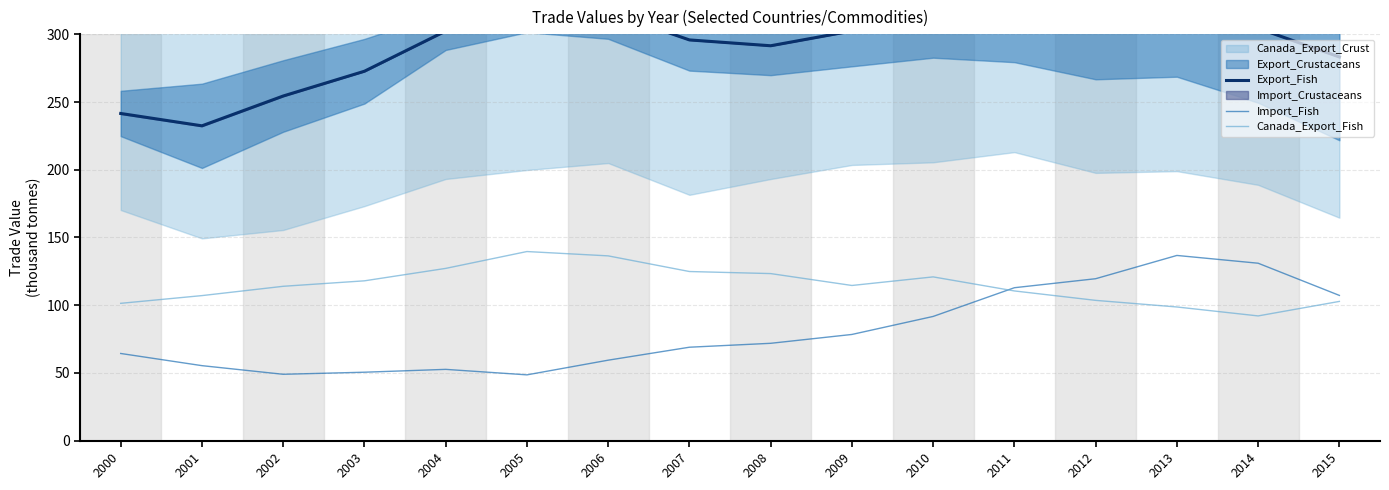

At which category does the chart reach its peak across all series?

2011